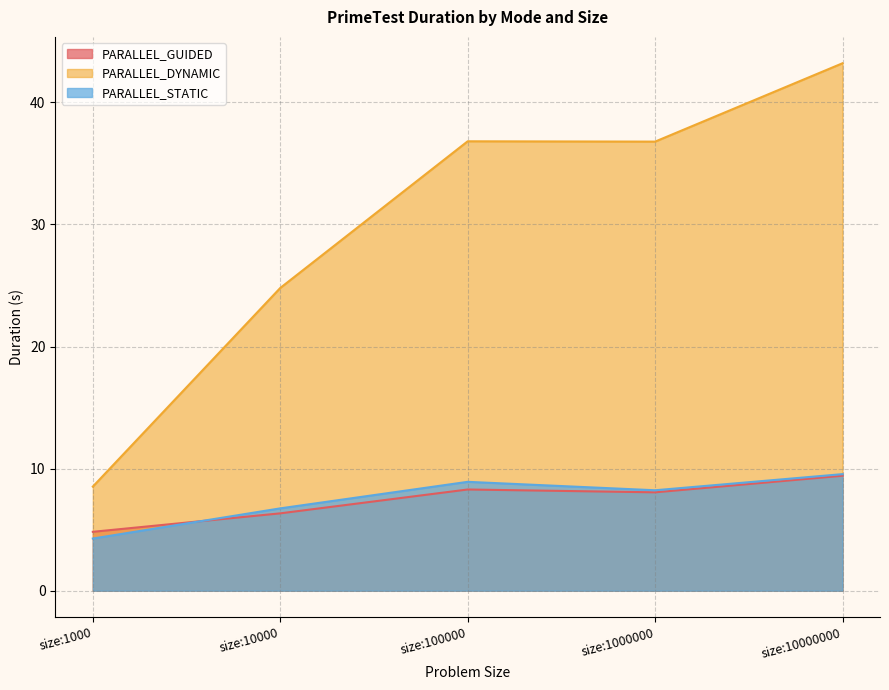

Does the chart have visible grid lines?

Yes